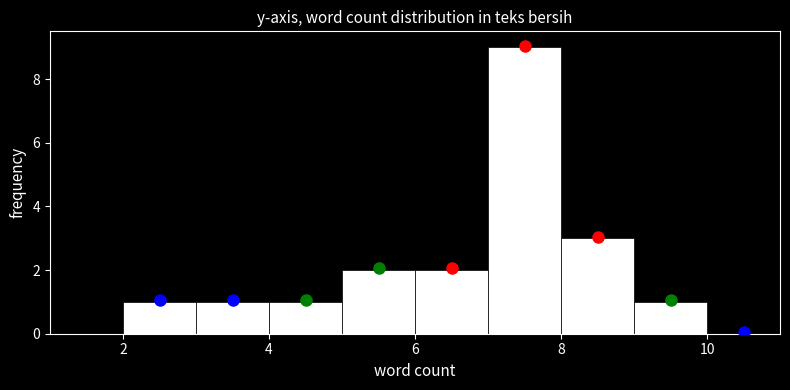

Reading left to right, transcribe this chart: for each bar, give the range it covers on the x-axis and its height. The values are not printed on the chart, so give them approximately, as read against the axis.

1 to 2: 0
2 to 3: 1
3 to 4: 1
4 to 5: 1
5 to 6: 2
6 to 7: 2
7 to 8: 9
8 to 9: 3
9 to 10: 1
10 to 11: 0